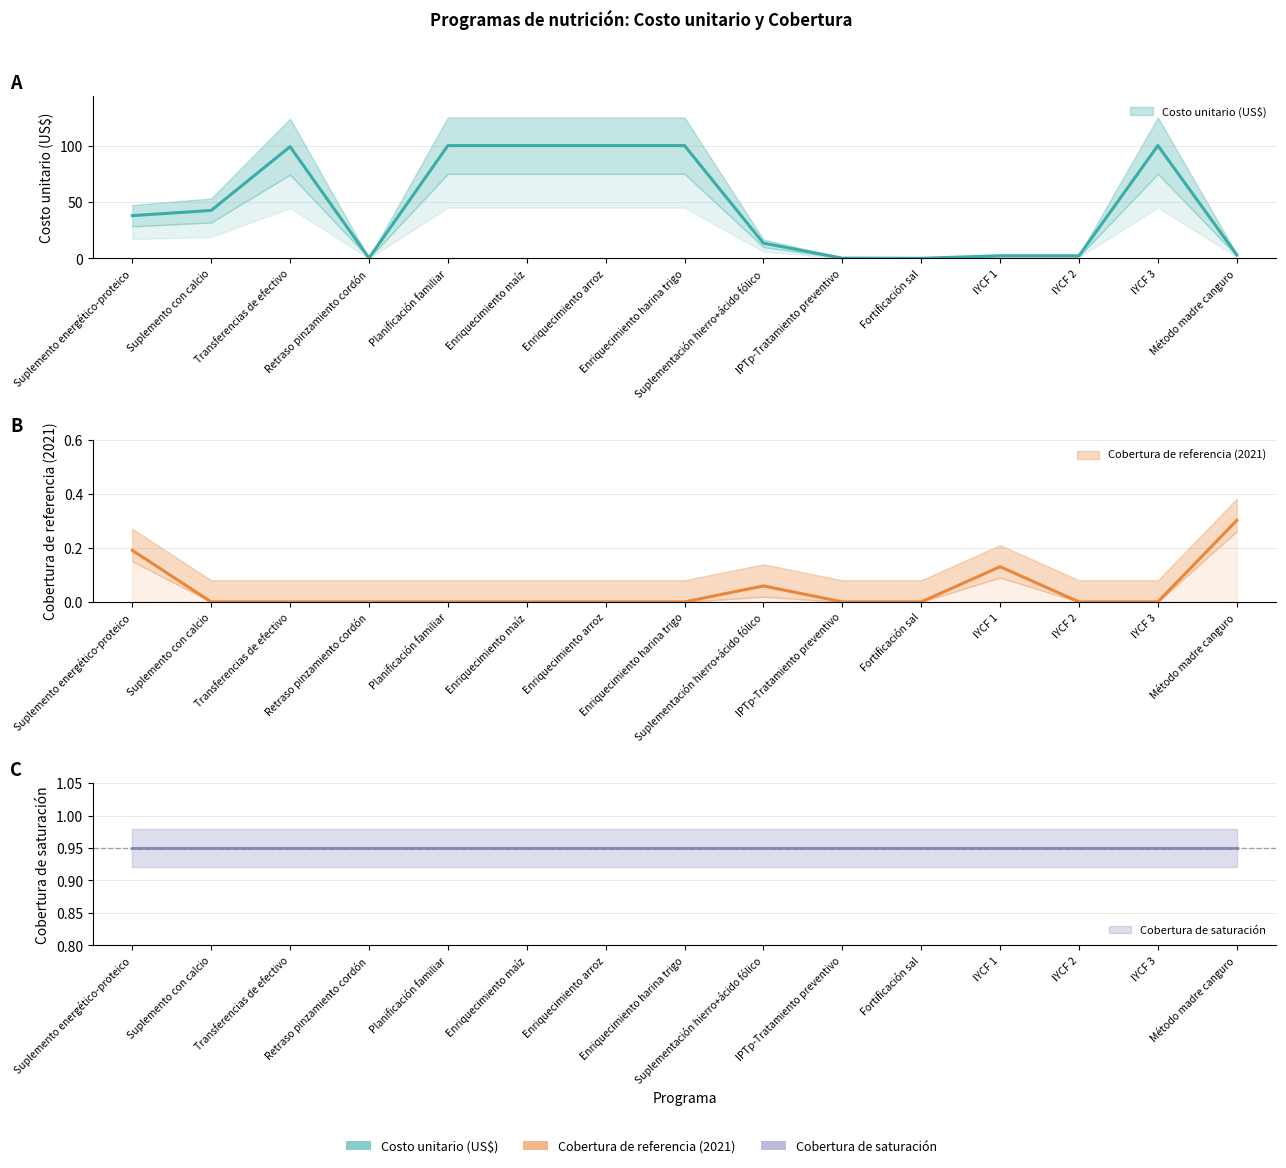

What is the value of the Costo unitario (US$) point at the 10th from the left?

0.3